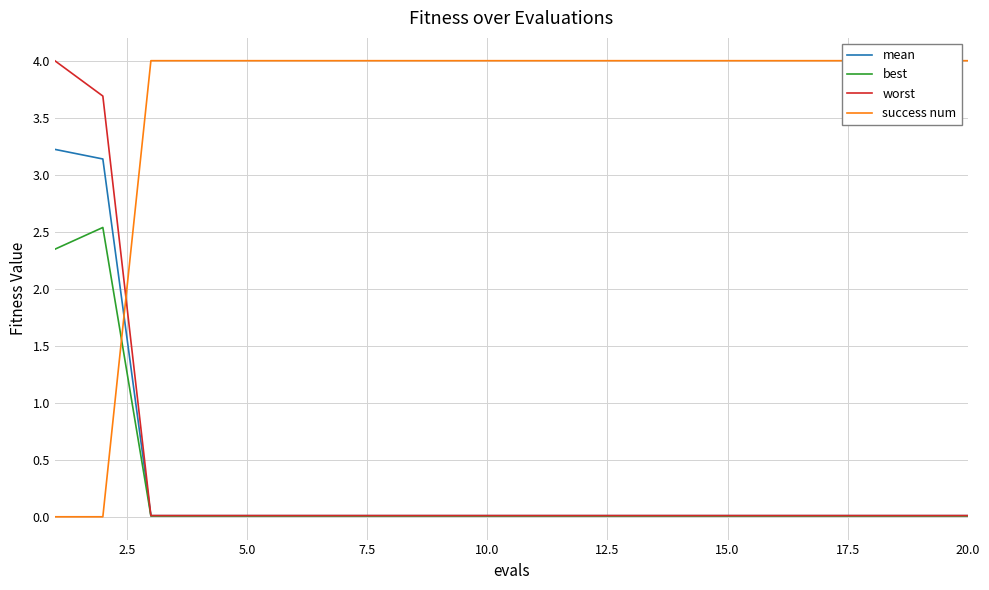

List the series in order of their peak value, highest first.

success num, worst, mean, best